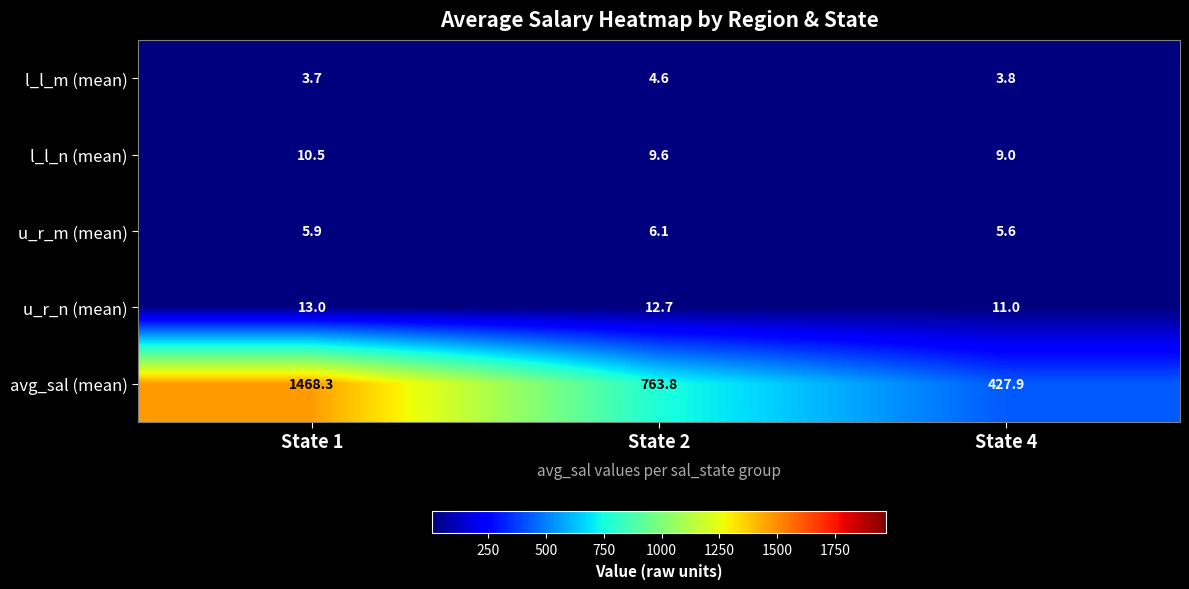

True or false: avg_sal (mean) has a value of 254.0 at State 2.

False